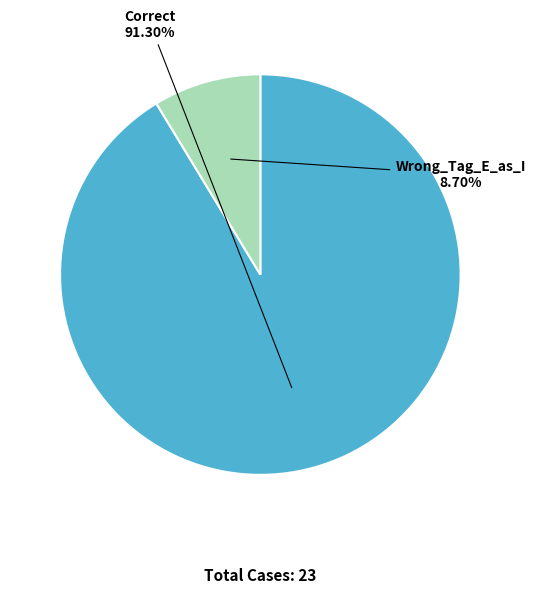

To the nearest percent, what percentage of the pie is Wrong_Tag_E_as_I?

9%